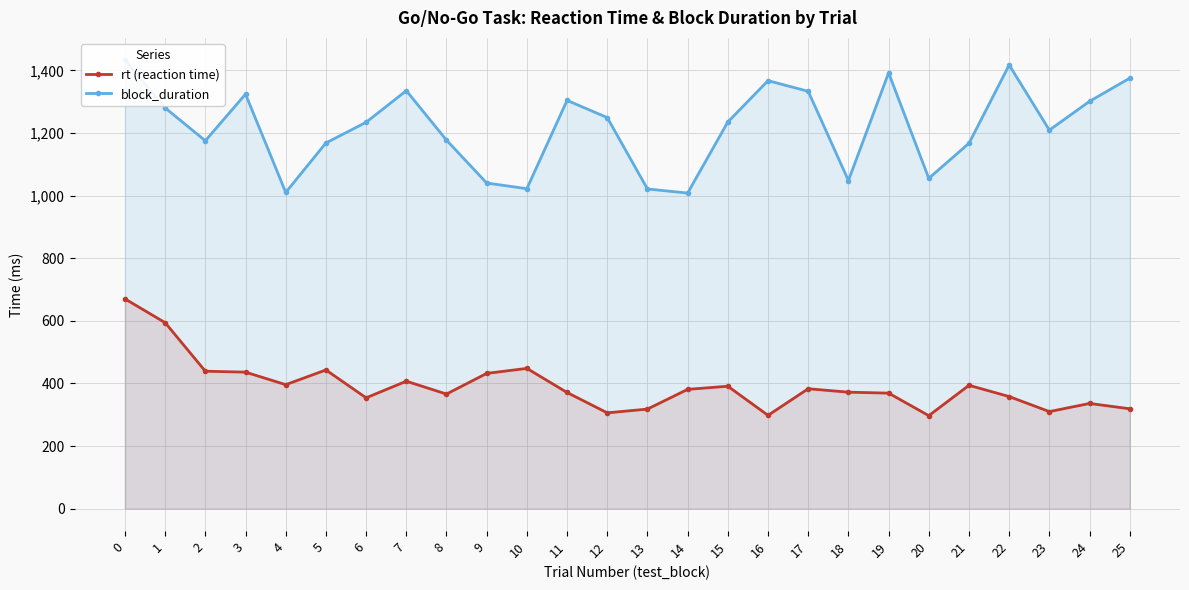

What is the maximum value shown in the chart?

1432